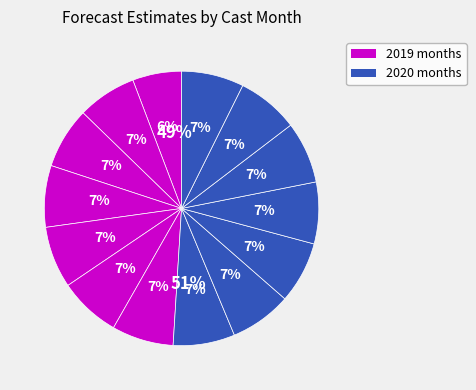

To the nearest percent, what percentage of the pie is 1?

7%